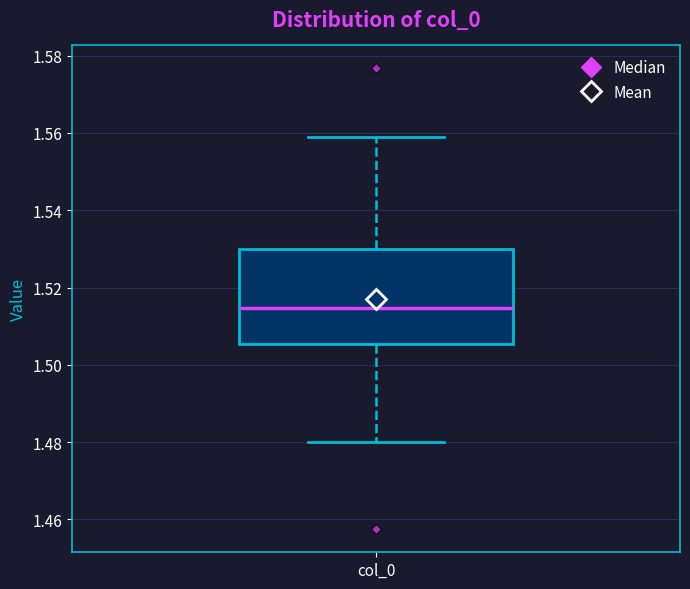

Read this box plot against the y-axis: the position of the median line, the range covered by the box, and the ends of both whiskers. The values are not printed on the chart, so give them approximately, as read against the axis.

median 1.514, box 1.506 to 1.530, whiskers 1.480 to 1.558